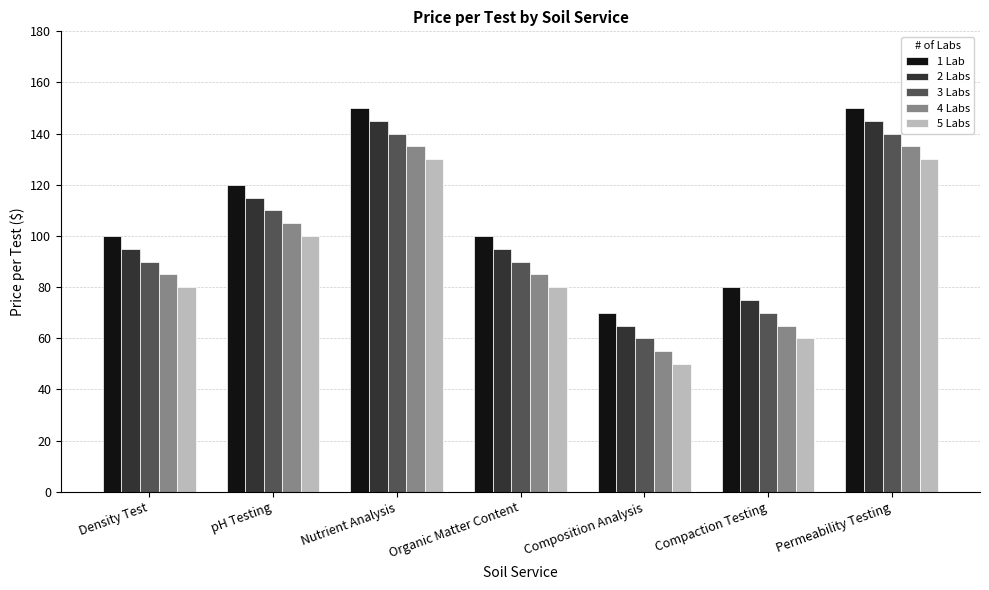

What is the minimum value for 2 Labs?

65